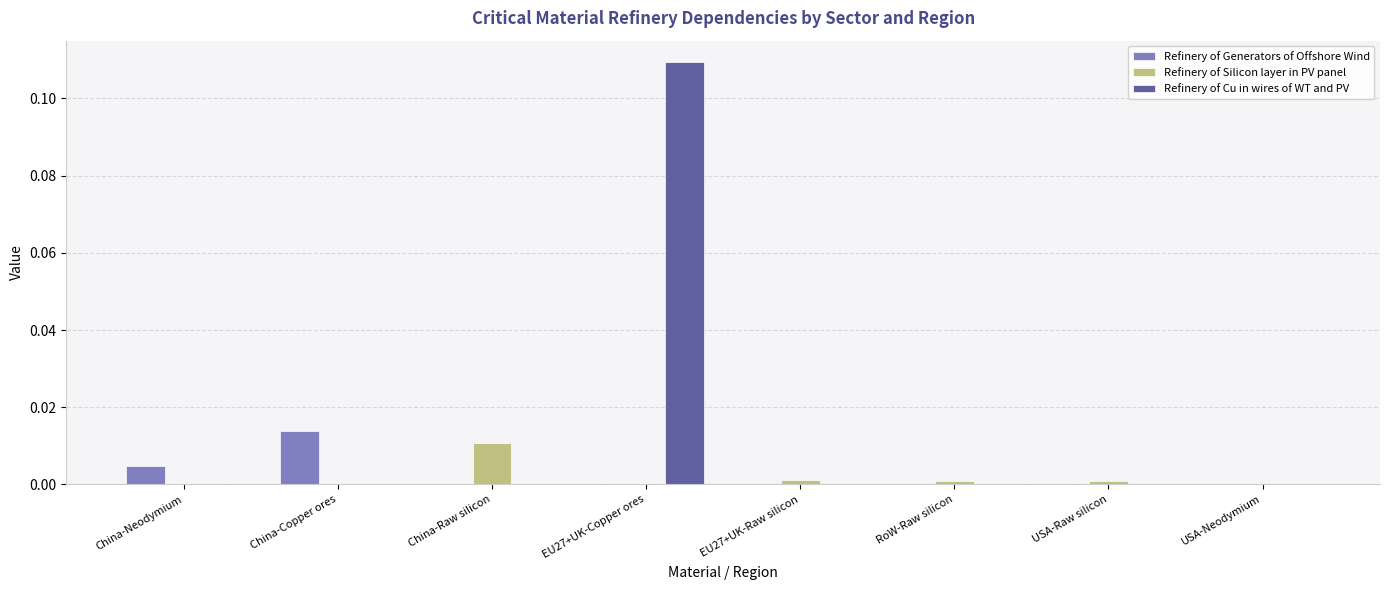

Which label corresponds to the largest value in the chart?

EU27+UK-Copper ores